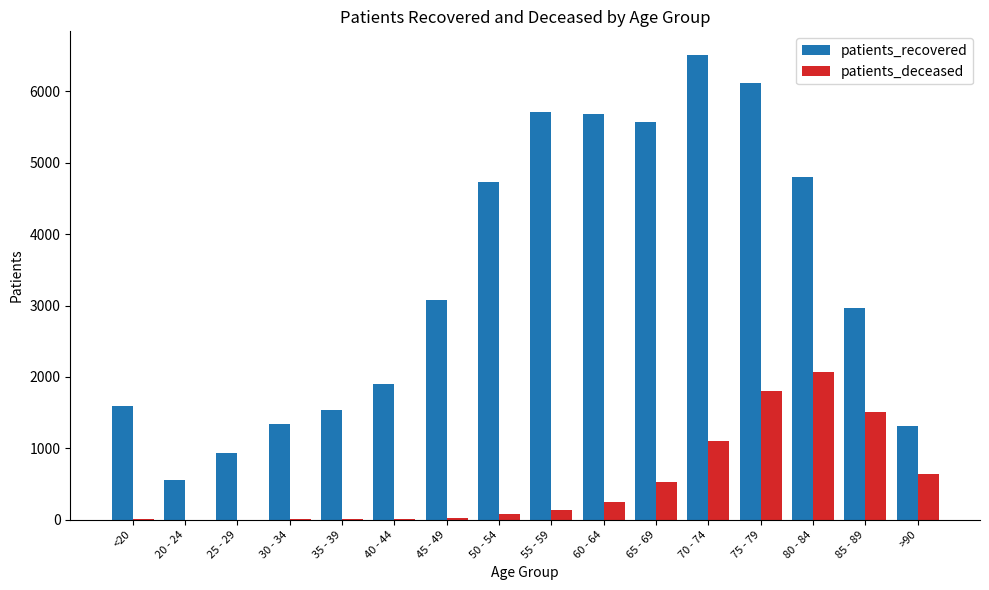

How many categories are shown in the chart?

16